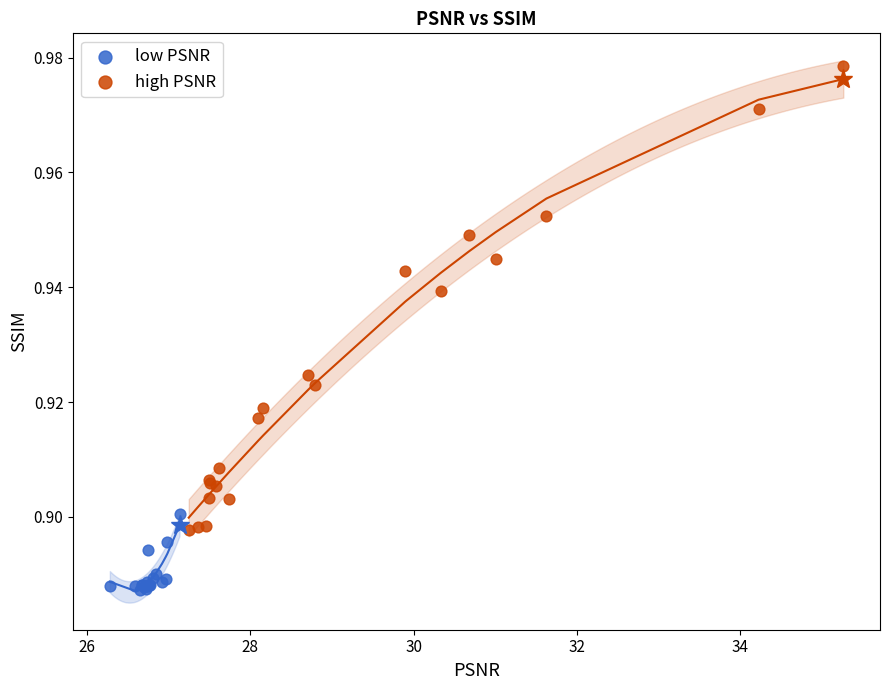

Which series has the largest Y range (max minus min)?

high PSNR